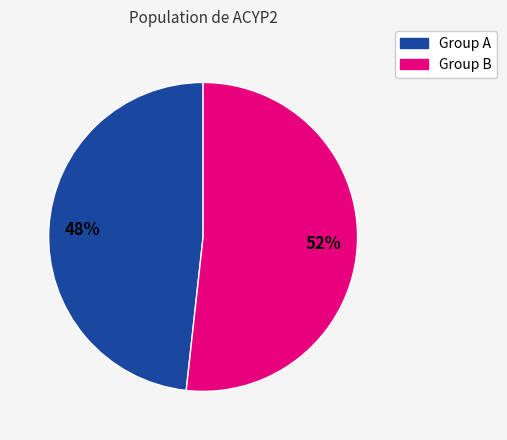

To the nearest percent, what is the average slice percentage?

50%